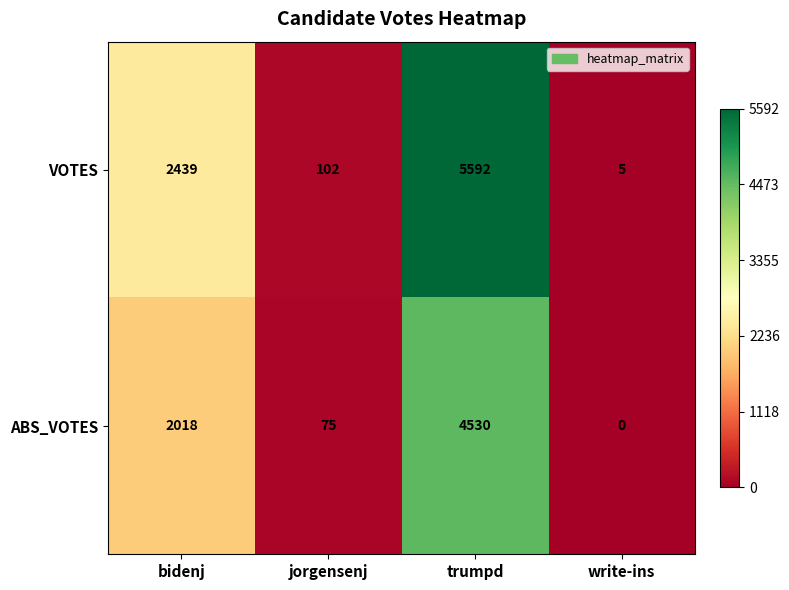

What is the average value of the ABS_VOTES series?

1656